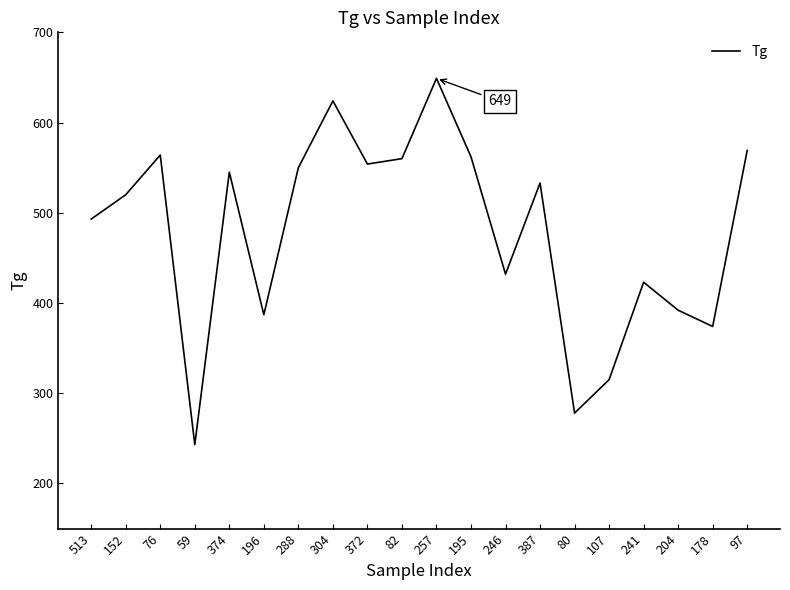

True or false: the data shows 809 at 513.

False